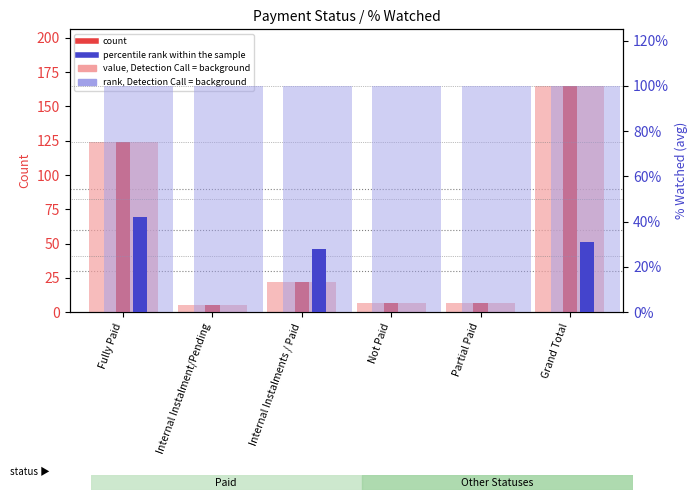

At which category is the sum across all series the highest?

Grand Total